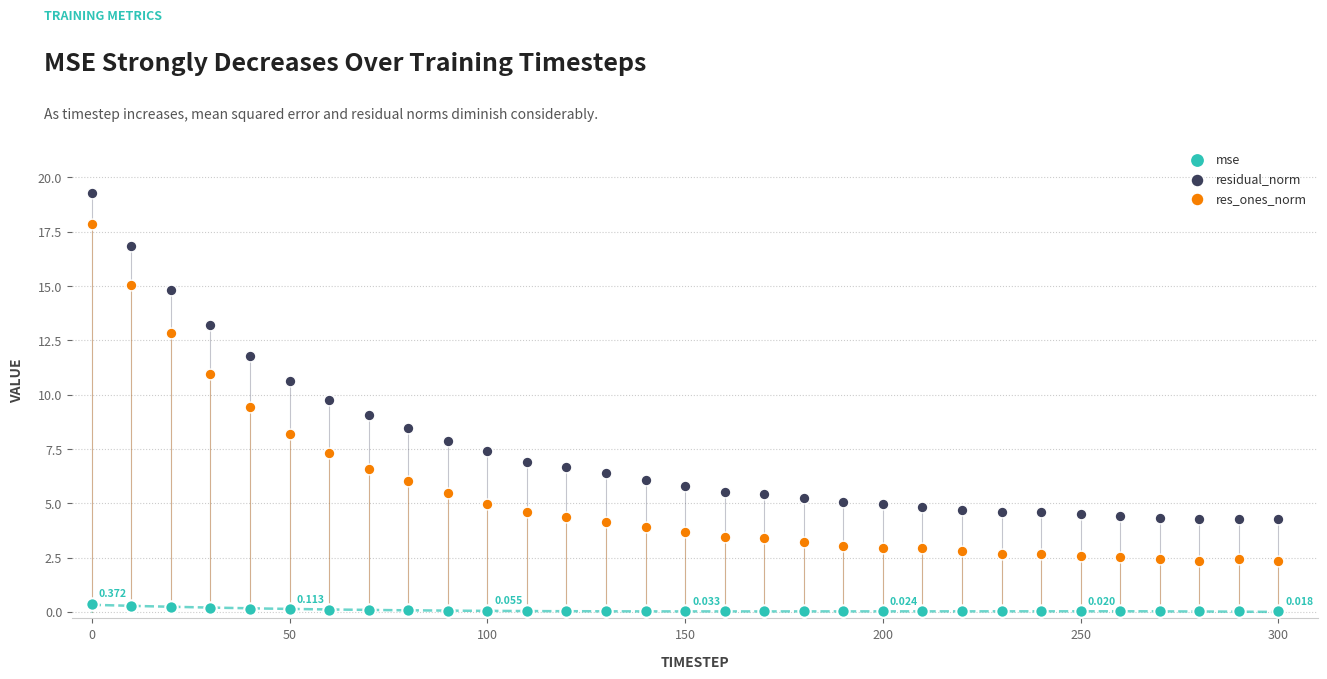

Which series contains the lowest Y value?

mse